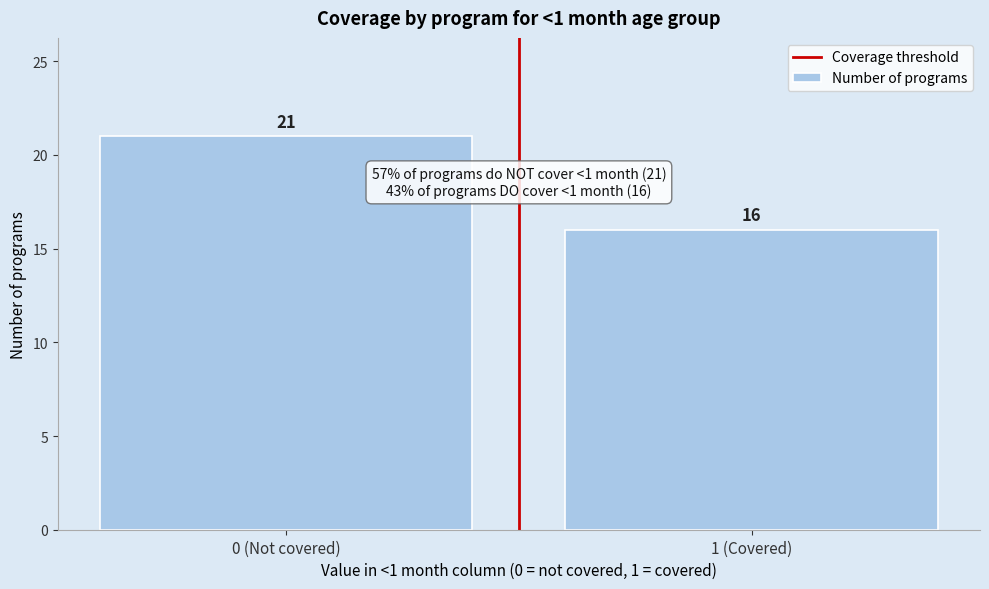

Reading left to right, list all the values displayed in this chart.

21	16